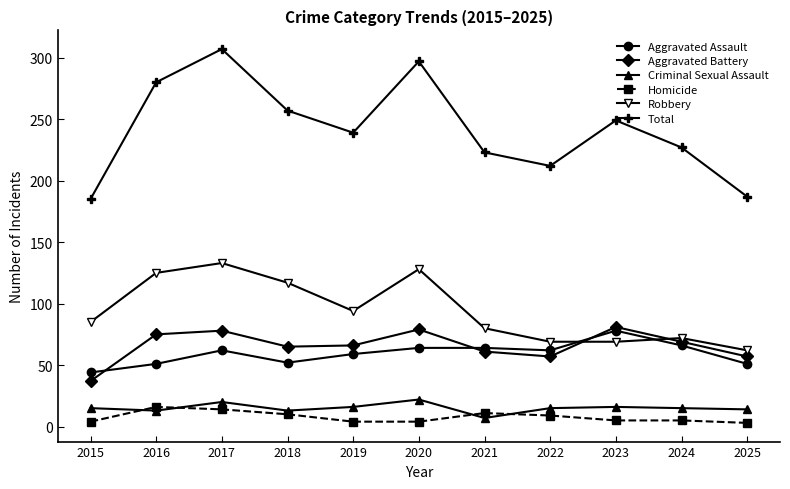

Which series has the largest range (max minus min)?

Total